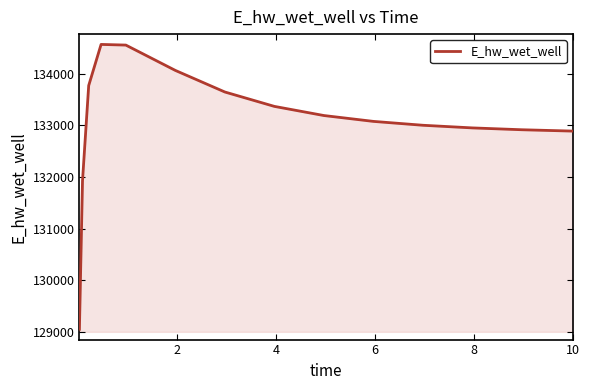

What is the smallest value displayed?

129048.6